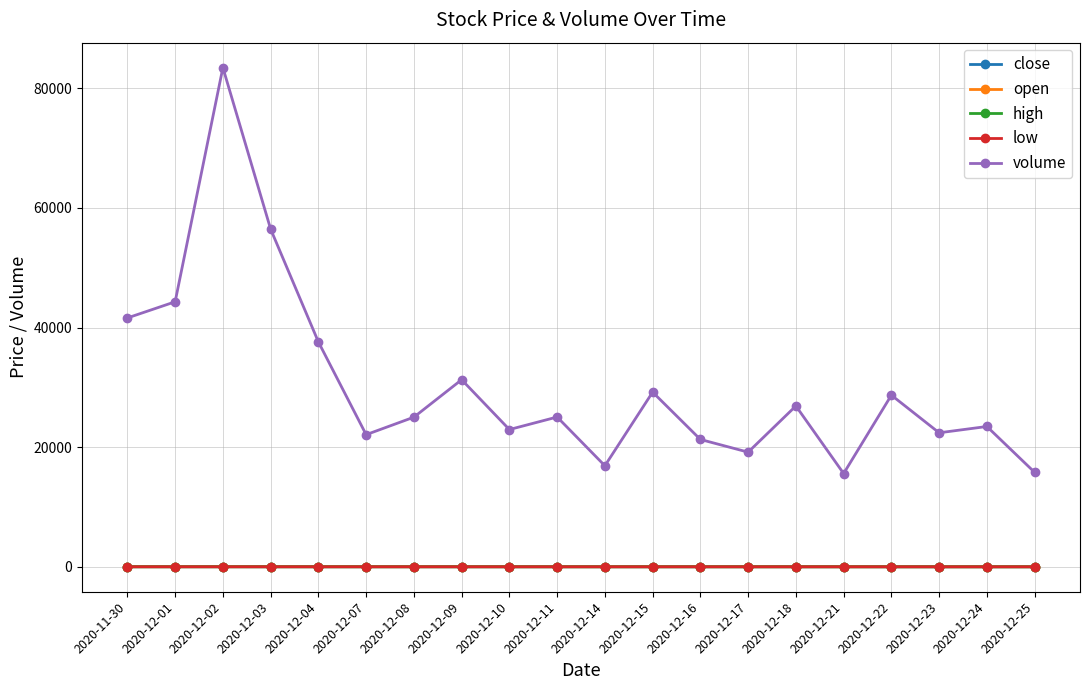

Is it true that open equals 23.6 at 2020-12-16?

True